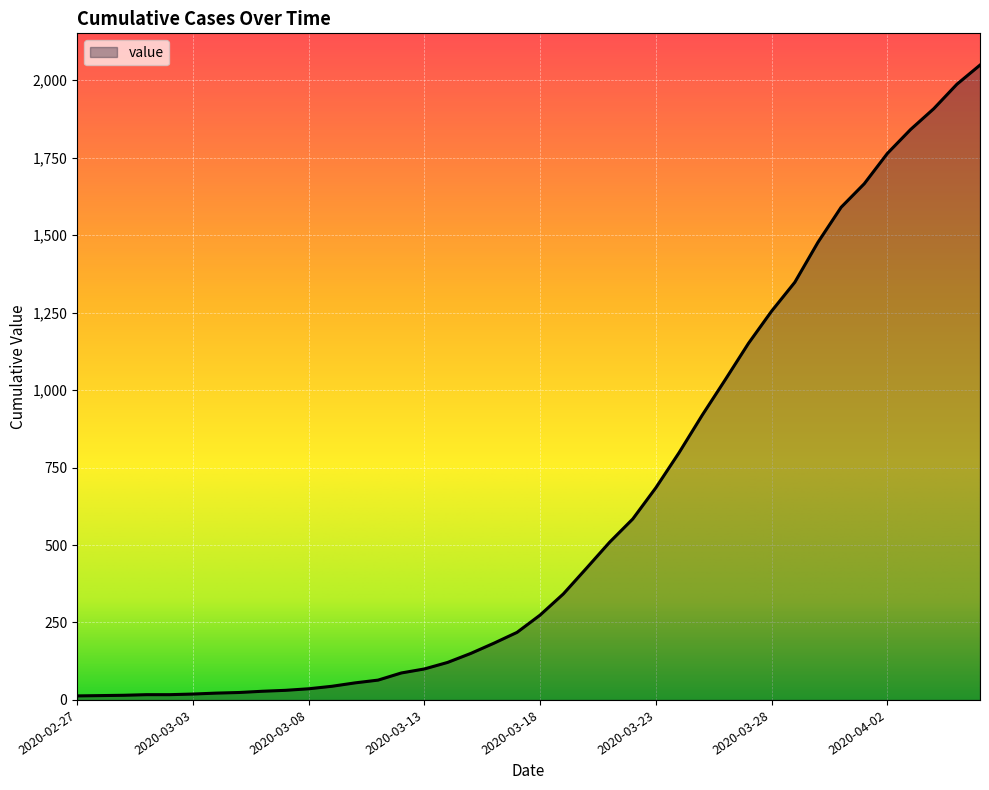

What is the difference between the maximum and minimum values?

2036